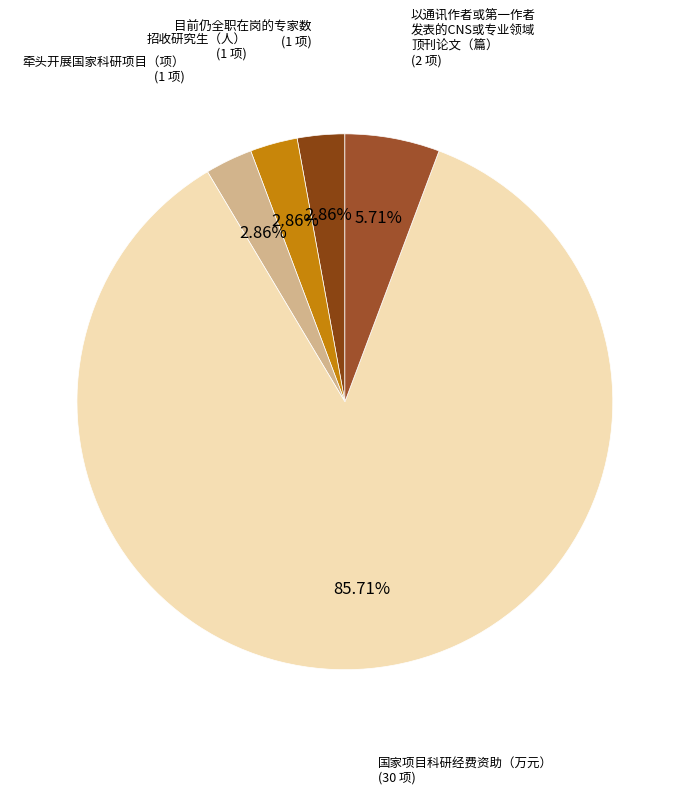

What is the ratio of the value at 国家项目科研经费资助（万元） to the value at 以通讯作者或第一作者 发表的CNS或专业领域 顶刊论文（篇）?

15.0